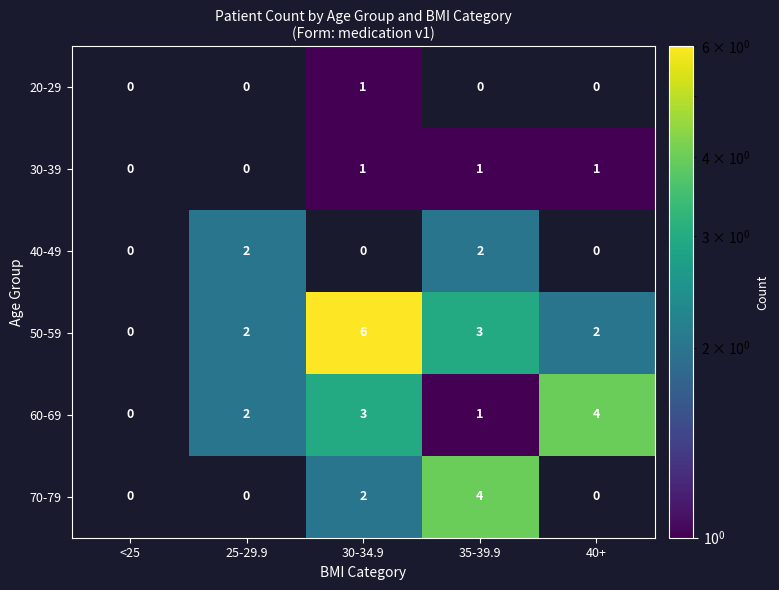

Reading left to right, transcribe all the data shown in this chart.

20-29: <25=0	25-29.9=0	30-34.9=1	35-39.9=0	40+=0
30-39: <25=0	25-29.9=0	30-34.9=1	35-39.9=1	40+=1
40-49: <25=0	25-29.9=2	30-34.9=0	35-39.9=2	40+=0
50-59: <25=0	25-29.9=2	30-34.9=6	35-39.9=3	40+=2
60-69: <25=0	25-29.9=2	30-34.9=3	35-39.9=1	40+=4
70-79: <25=0	25-29.9=0	30-34.9=2	35-39.9=4	40+=0